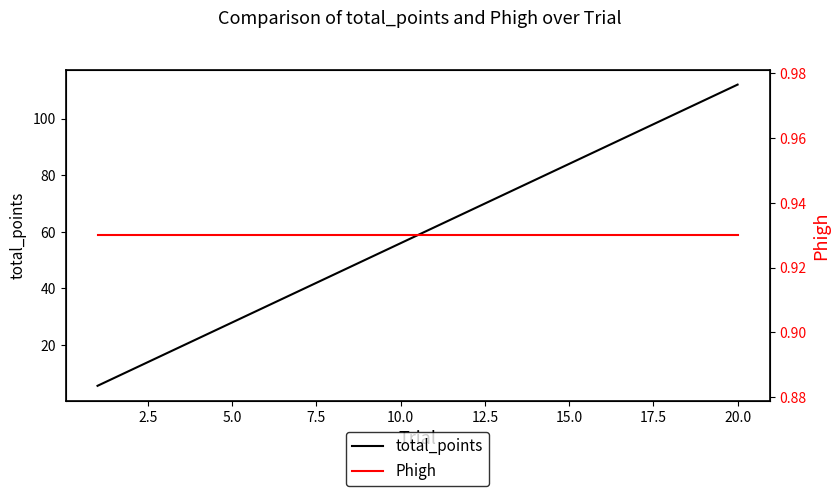

List the series in order of their peak value, highest first.

total_points, Phigh